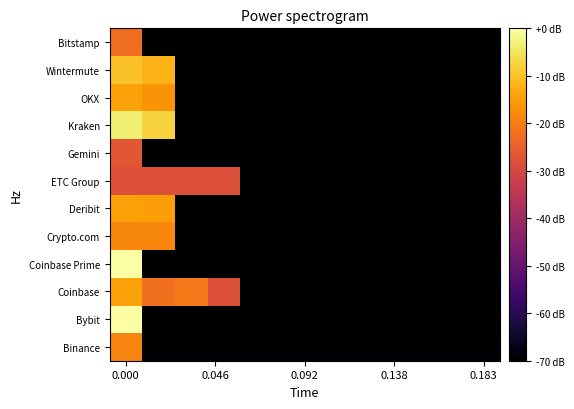

Rank the series by their maximum value, from lowest to highest.

ETC Group, Gemini, Bitstamp, Binance, Crypto.com, Deribit, Coinbase, OKX, Wintermute, Kraken, Coinbase Prime, Bybit